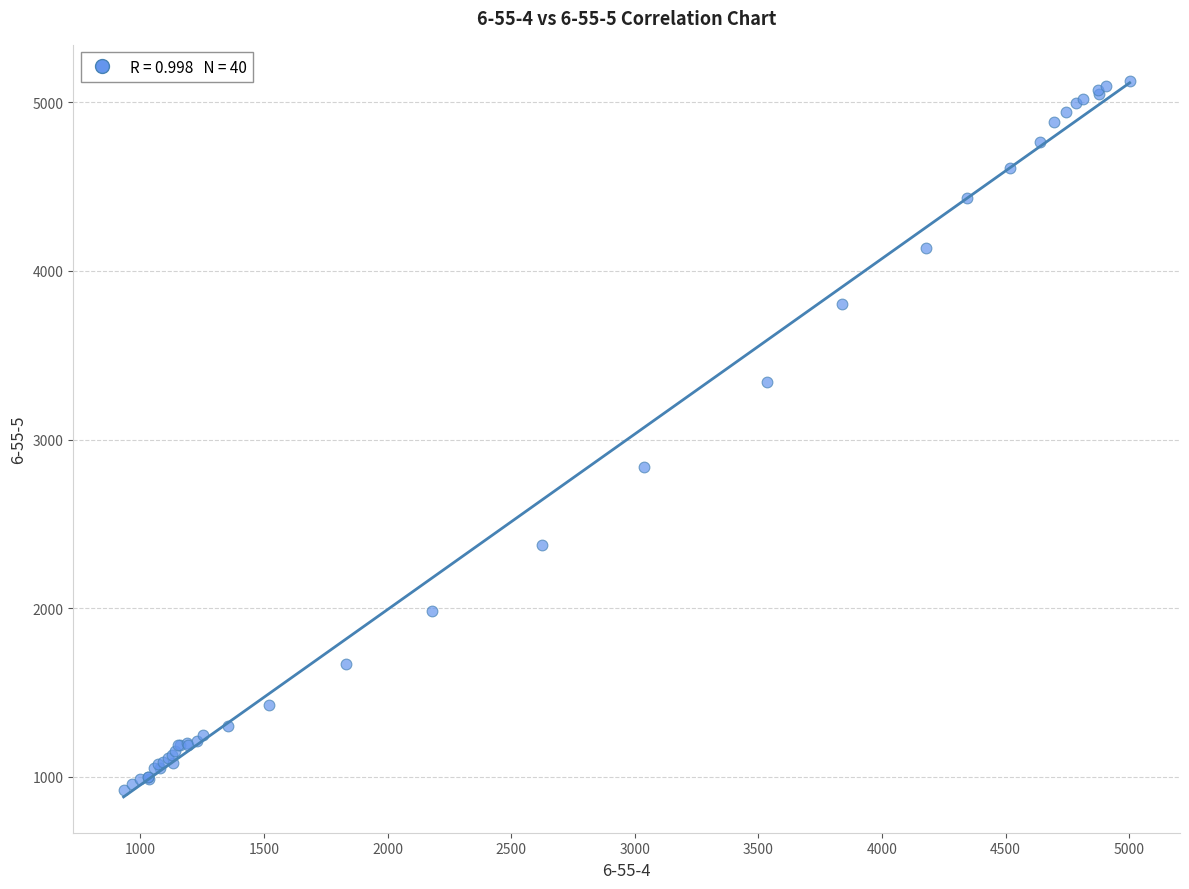

What Y value in the scatter plot is closest to 3025?

2839.7